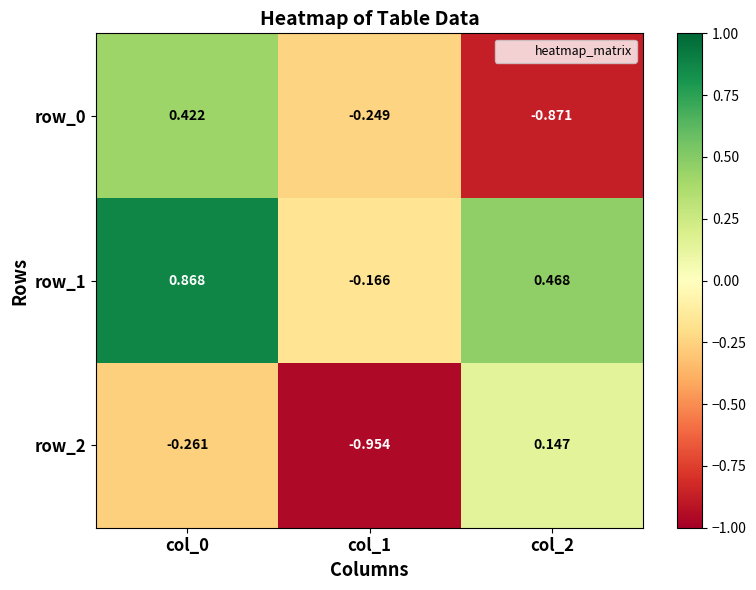

Is the value of row_2 at col_1 greater than the value of row_1 at col_1?

No